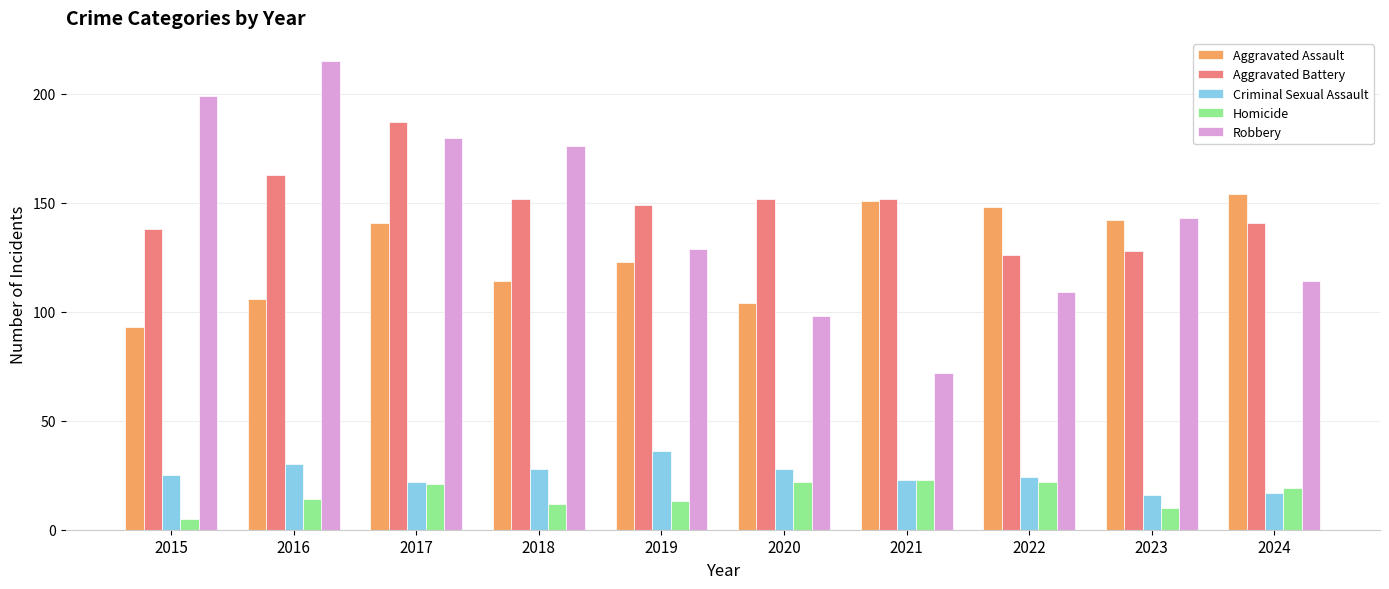

Reading left to right, extract all data points from this chart.

Aggravated Assault: 93	106	141	114	123	104	151	148	142	154
Aggravated Battery: 138	163	187	152	149	152	152	126	128	141
Criminal Sexual Assault: 25	30	22	28	36	28	23	24	16	17
Homicide: 5	14	21	12	13	22	23	22	10	19
Robbery: 199	215	180	176	129	98	72	109	143	114